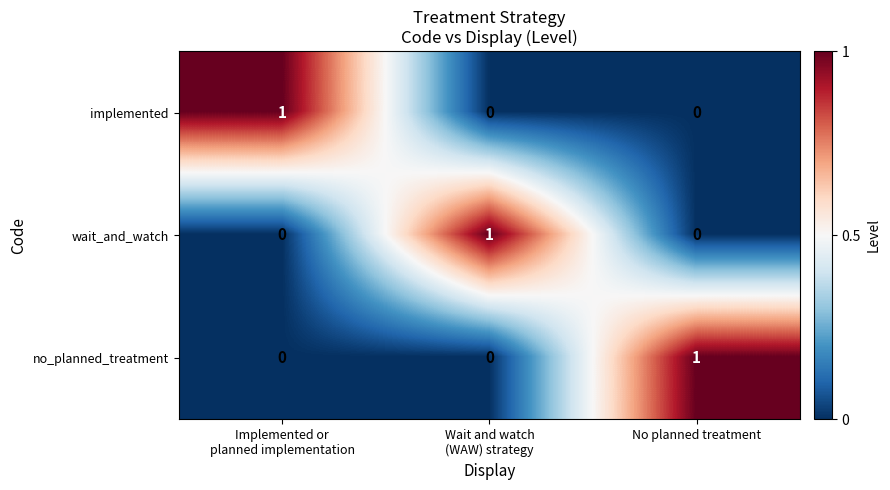

What is the spread (max minus min) of values at Wait and watch
(WAW) strategy?

1